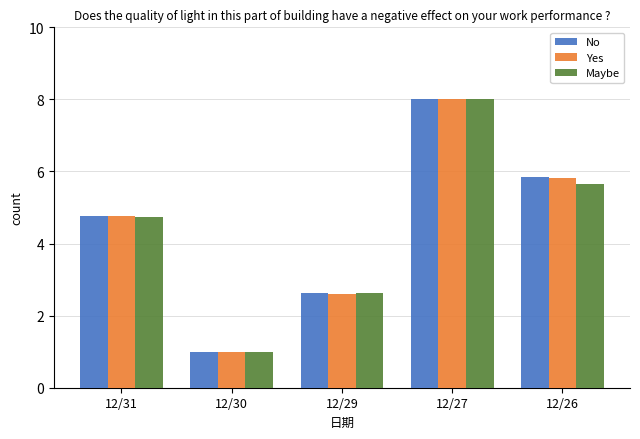

Does the chart contain stacked bars?

No